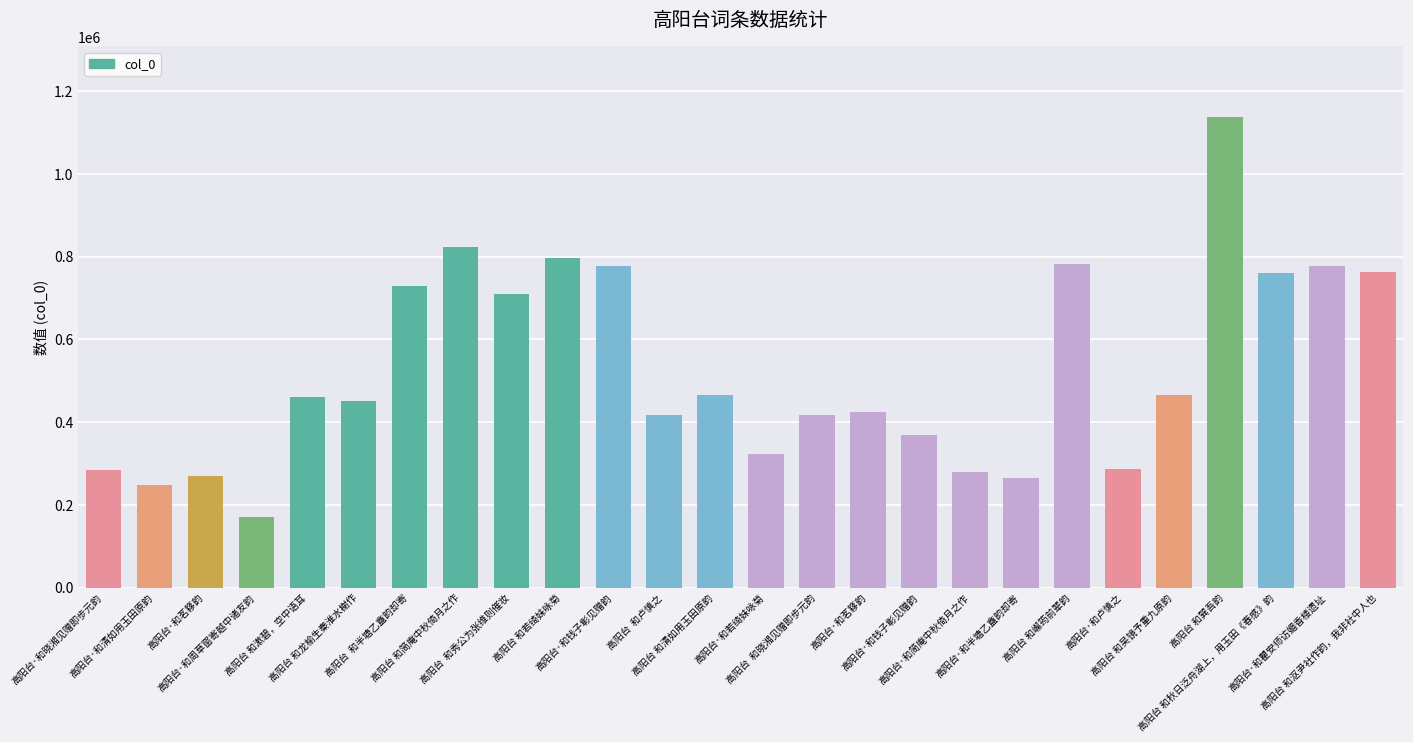

Is it true that the value at 高阳台 和龙榆生秦淮水榭作 is 805167?

False